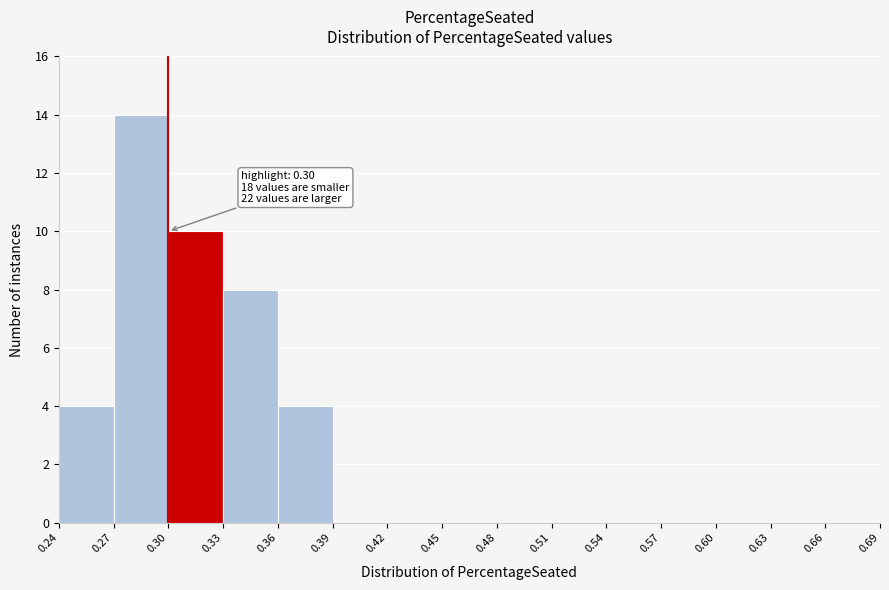

Over which range of the x-axis is the bar tallest?

0.27 to 0.30